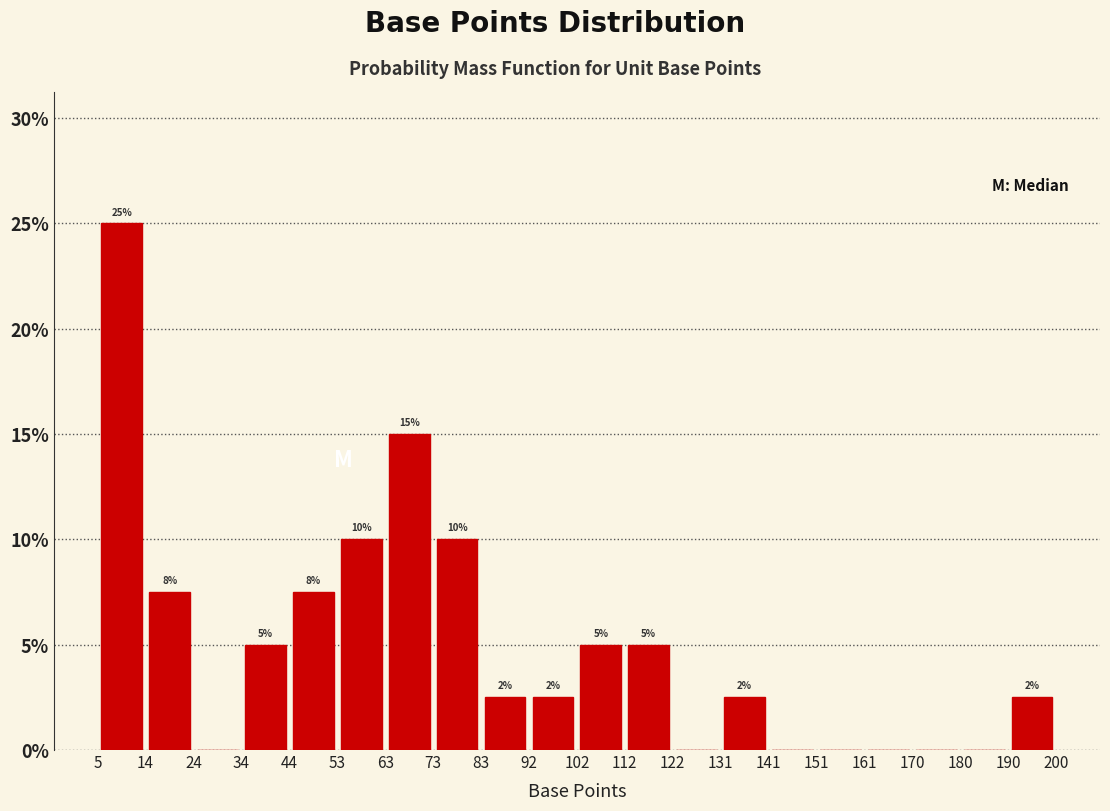

Over which range of the x-axis is the bar tallest?

5 to 14